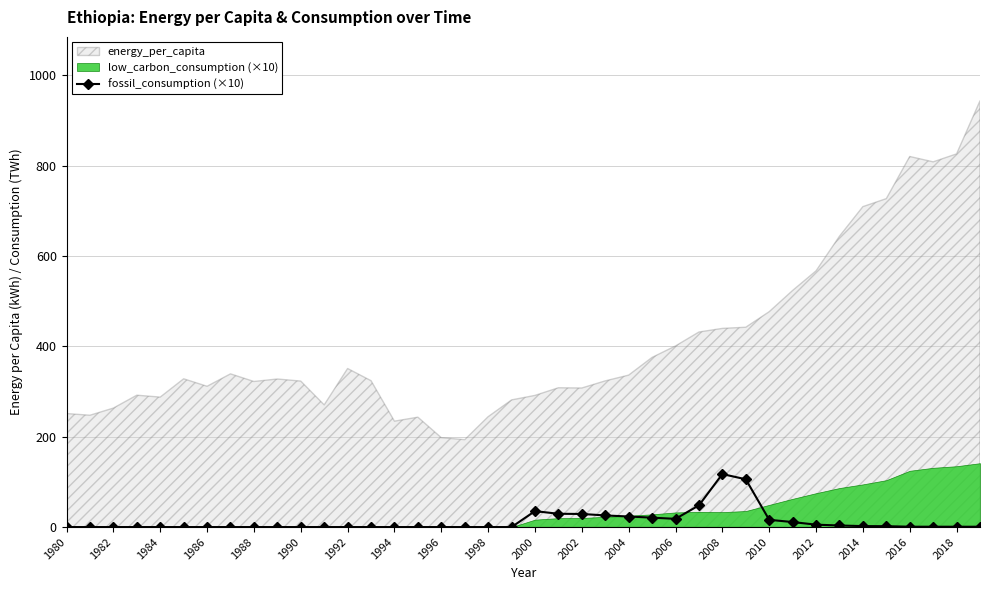

The value of fossil_consumption (×10) at 1986 is 0.0. True or false?

True